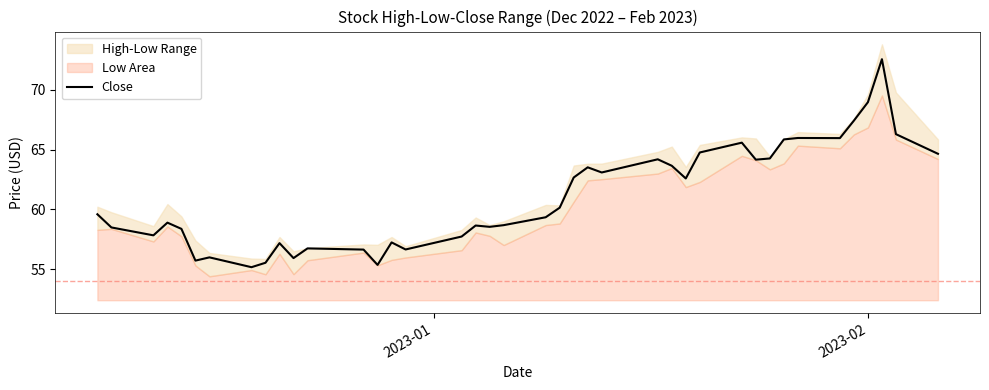

What is the sum of all values?

2440.8